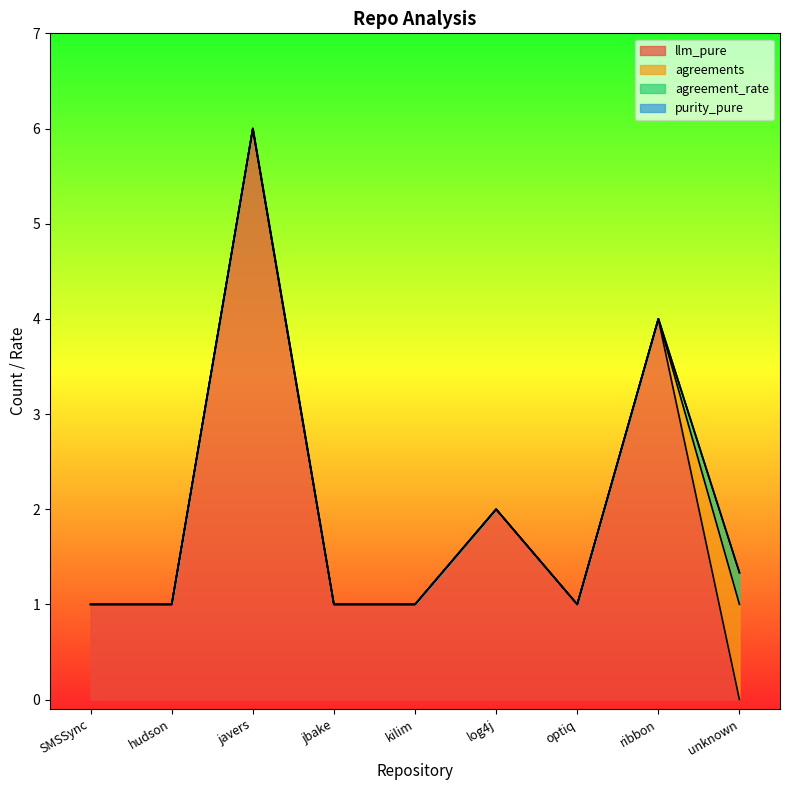

Reading right to left, what are all the values shown in this chart?

llm_pure: 0.0	4.0	1.0	2.0	1.0	1.0	6.0	1.0	1.0
agreements: 1.0	0.0	0.0	0.0	0.0	0.0	0.0	0.0	0.0
agreement_rate: 0.3	0.0	0.0	0.0	0.0	0.0	0.0	0.0	0.0
purity_pure: 0.0	0.0	0.0	0.0	0.0	0.0	0.0	0.0	0.0